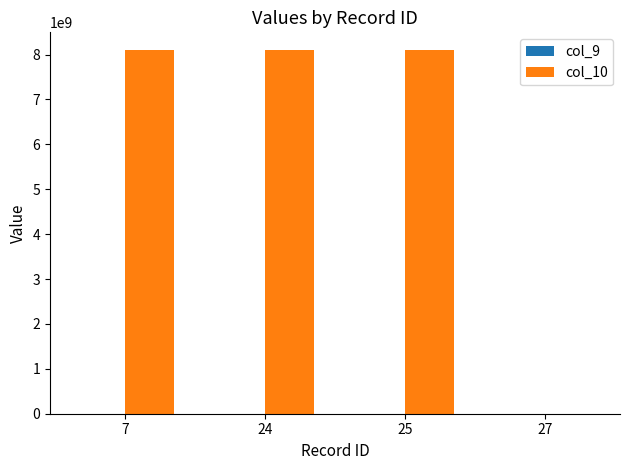

Which series has the largest total across all categories?

col_10